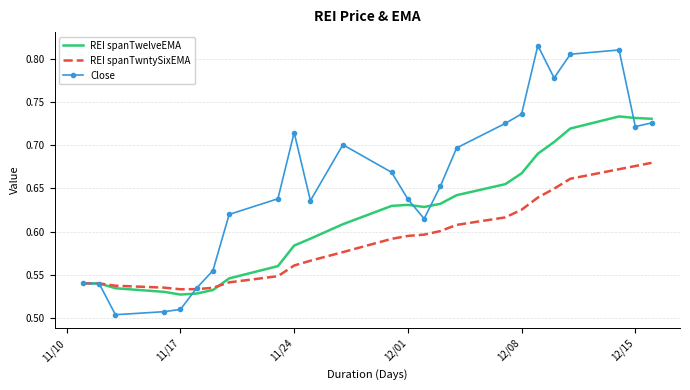

In Close, how many points are lower than both neighbors (excluding endpoints)?

5